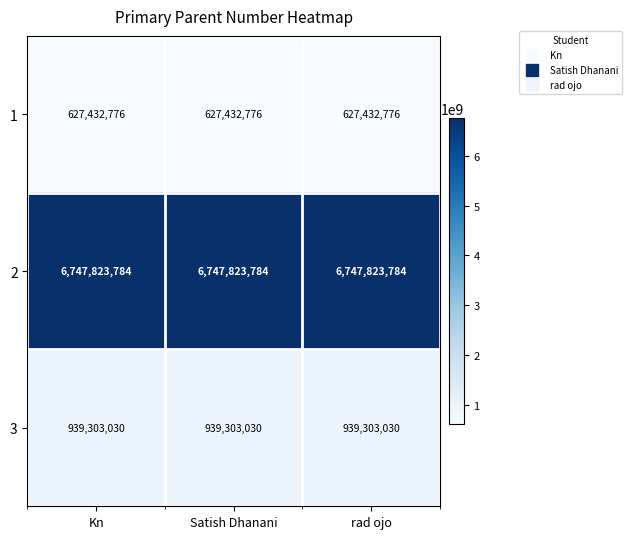

Is the value of 1 at Kn greater than the value of 3 at Satish Dhanani?

No